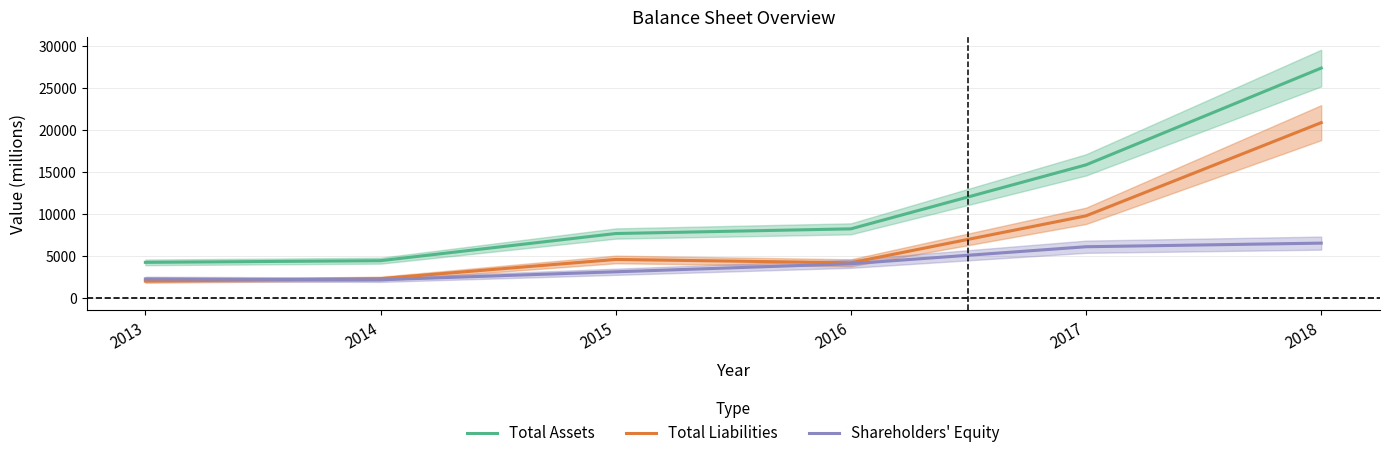

True or false: Total Assets has more than 2 points higher than both neighbors.

False